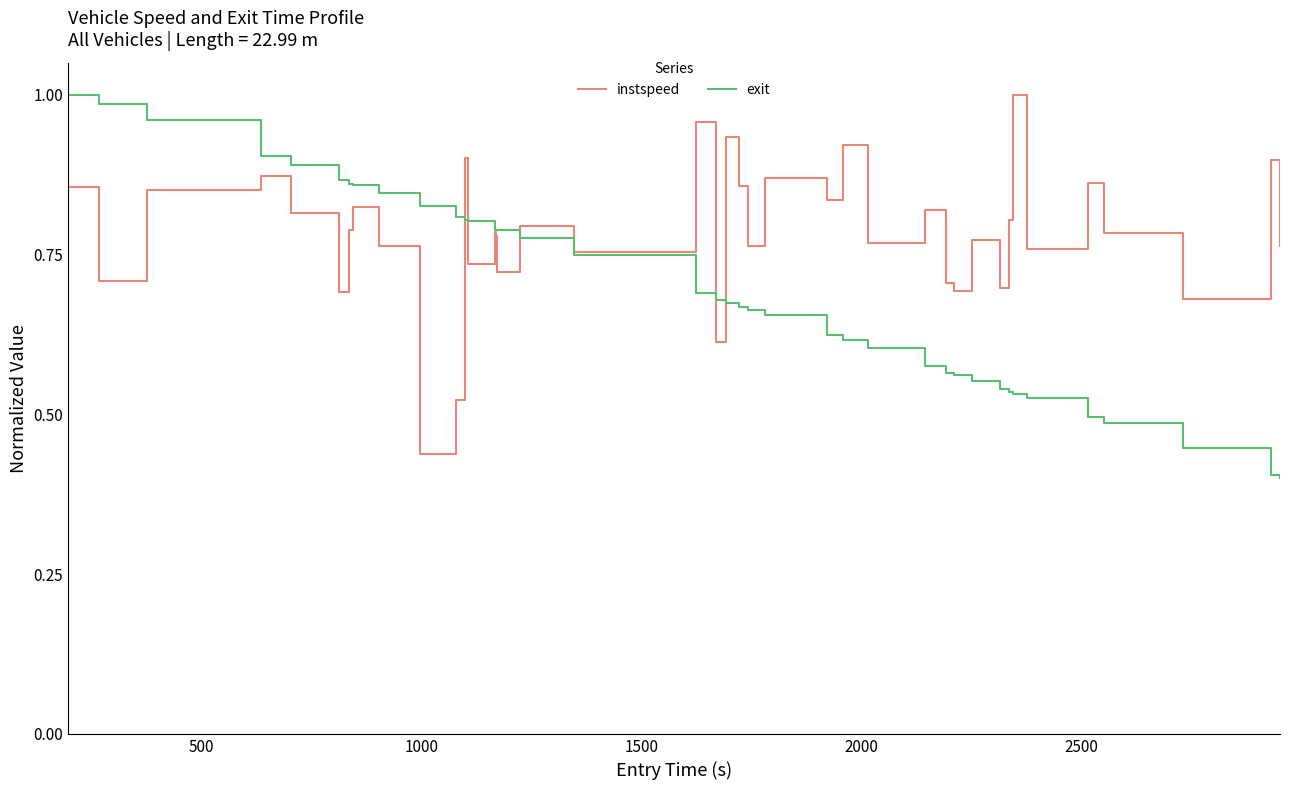

True or false: exit and instspeed cross at least once.

True